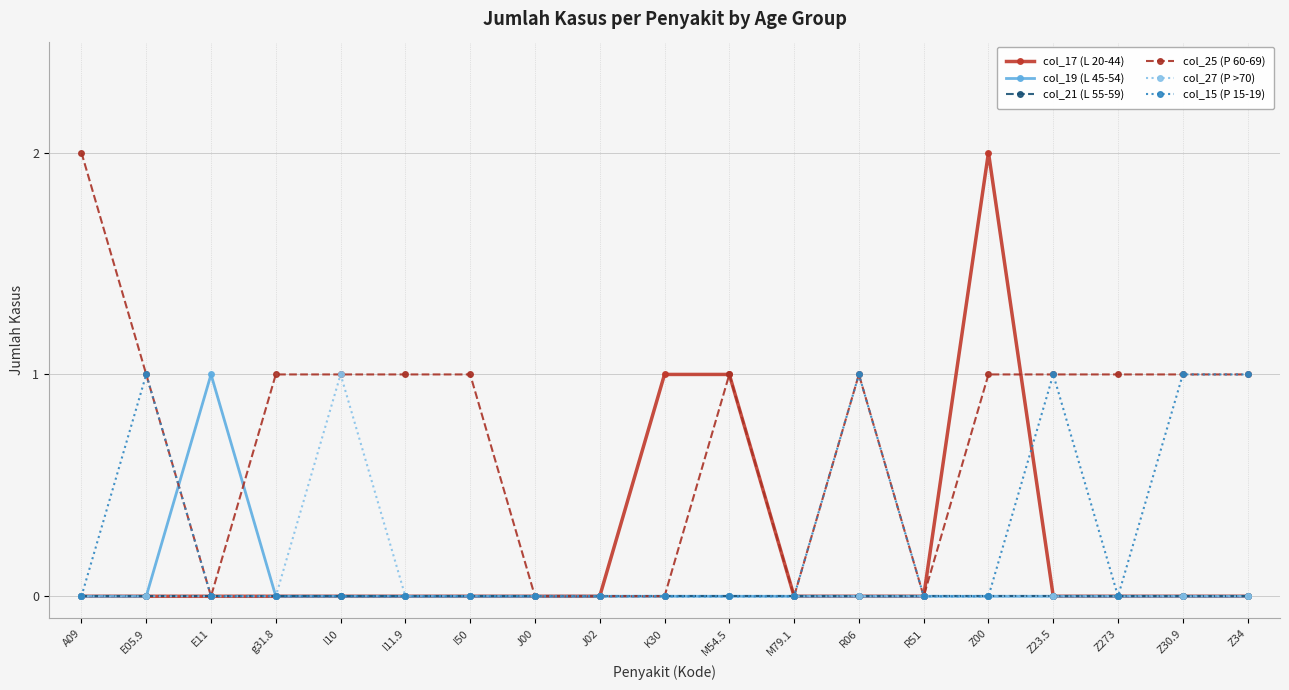

Between A09 and Z00, which series saw the biggest shift?

col_17 (L 20-44)